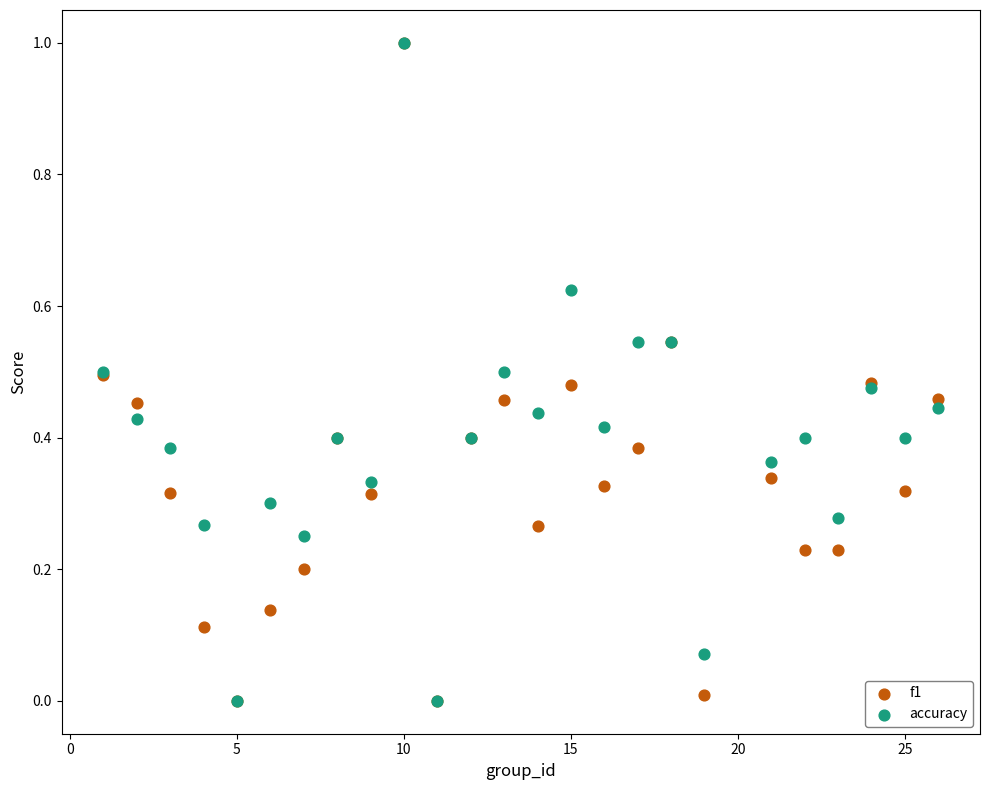

What are all the series names shown in the legend?

f1, accuracy